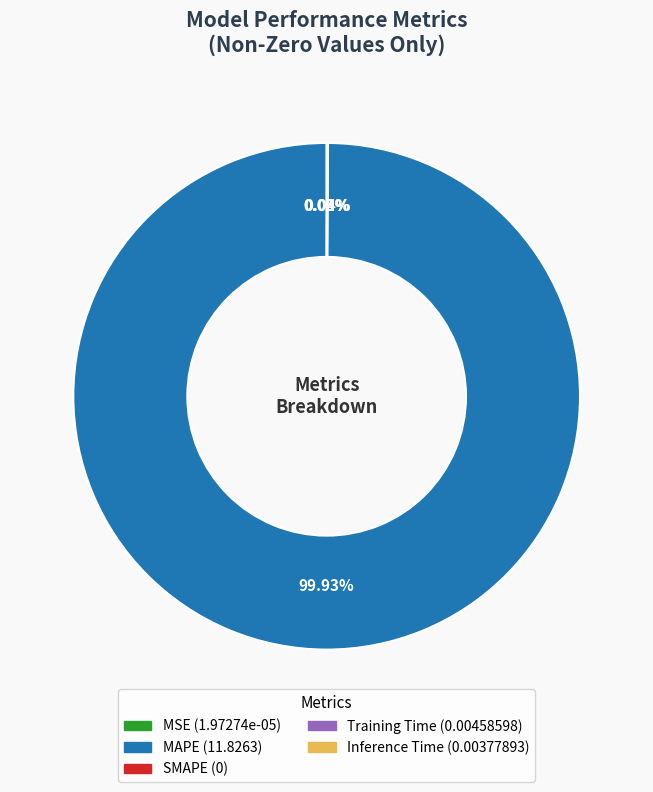

Count the number of slices in the pie.

5